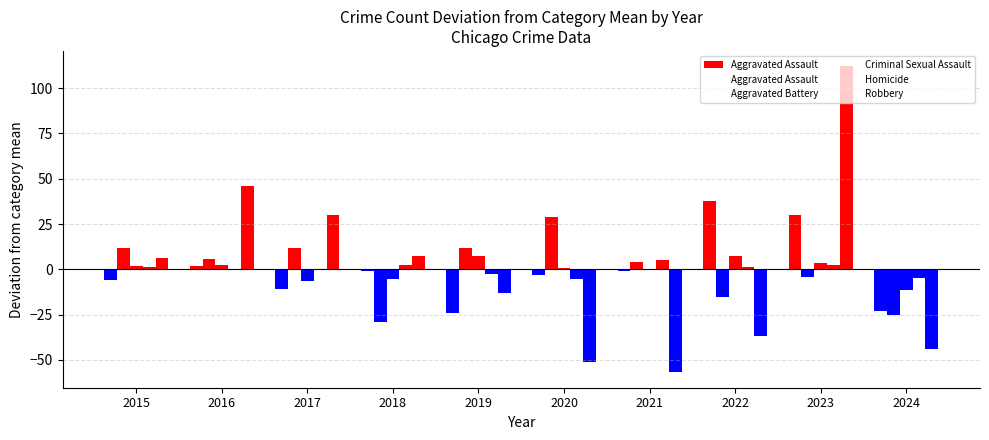

Is the value of Robbery at 2016 greater than the value of Criminal Sexual Assault at 2019?

Yes